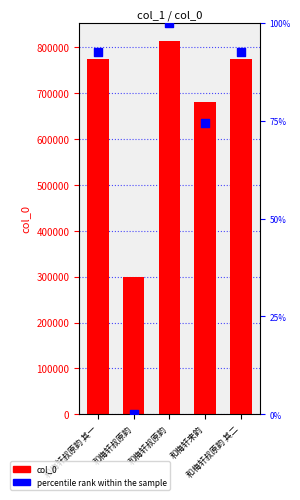

What are all the series names shown in the legend?

col_0, percentile rank